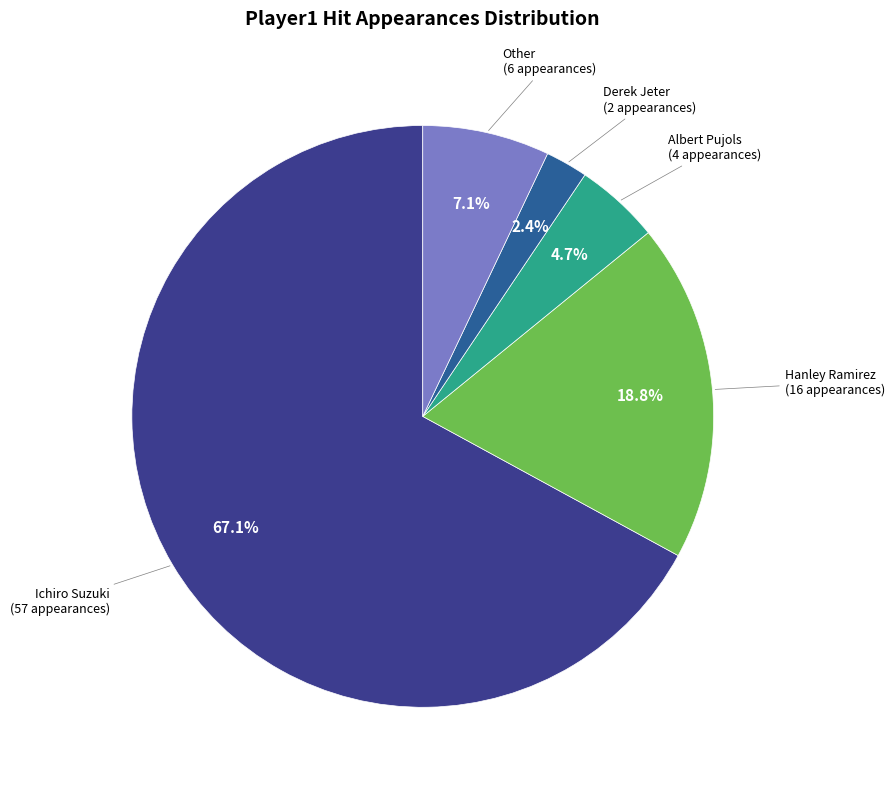

Which slice is the largest?

Ichiro Suzuki